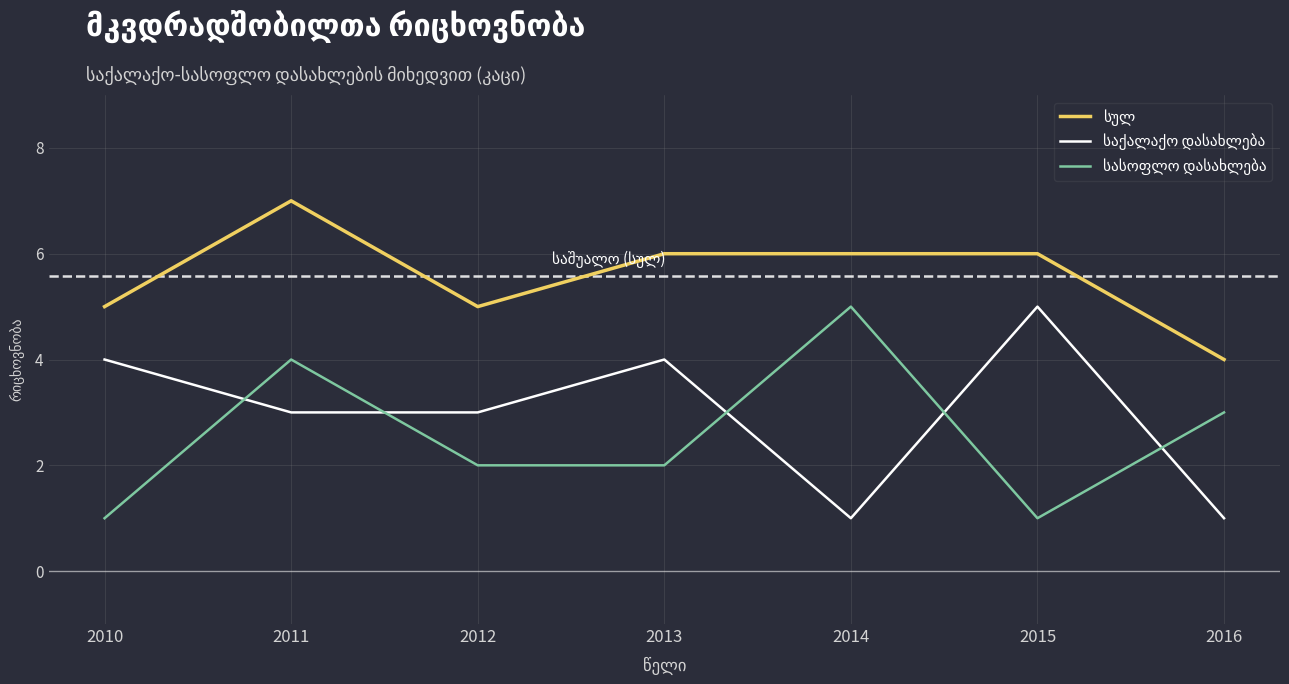

What is the total value across all series at 2012?

10